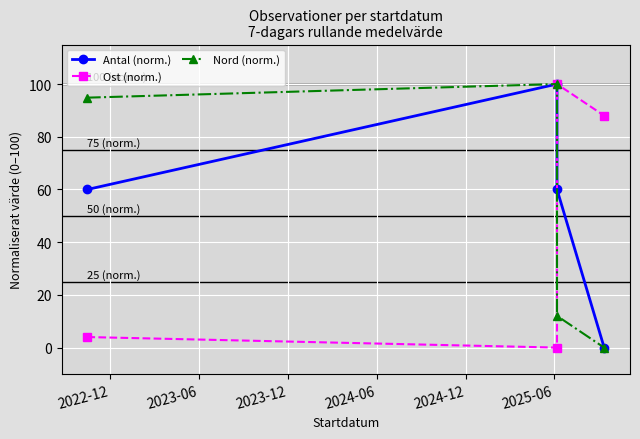

Is it true that Nord (norm.) equals 59.6 at 2023-06?

False